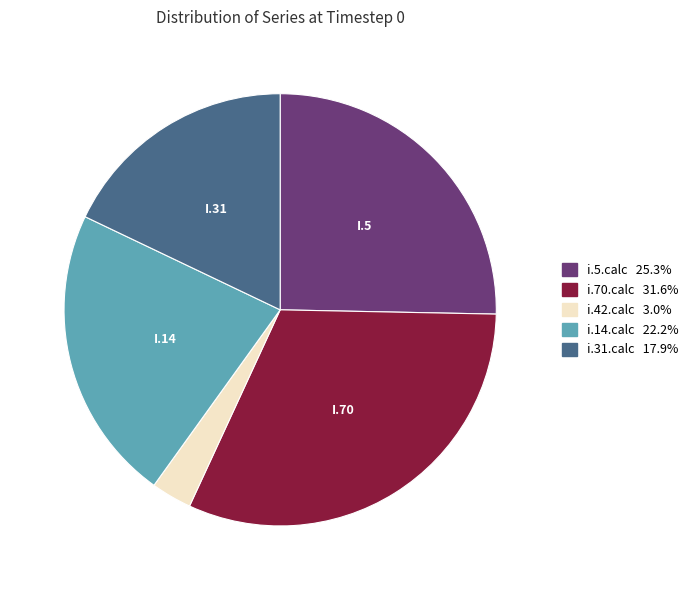

Which slice is the smallest?

i.42.calc